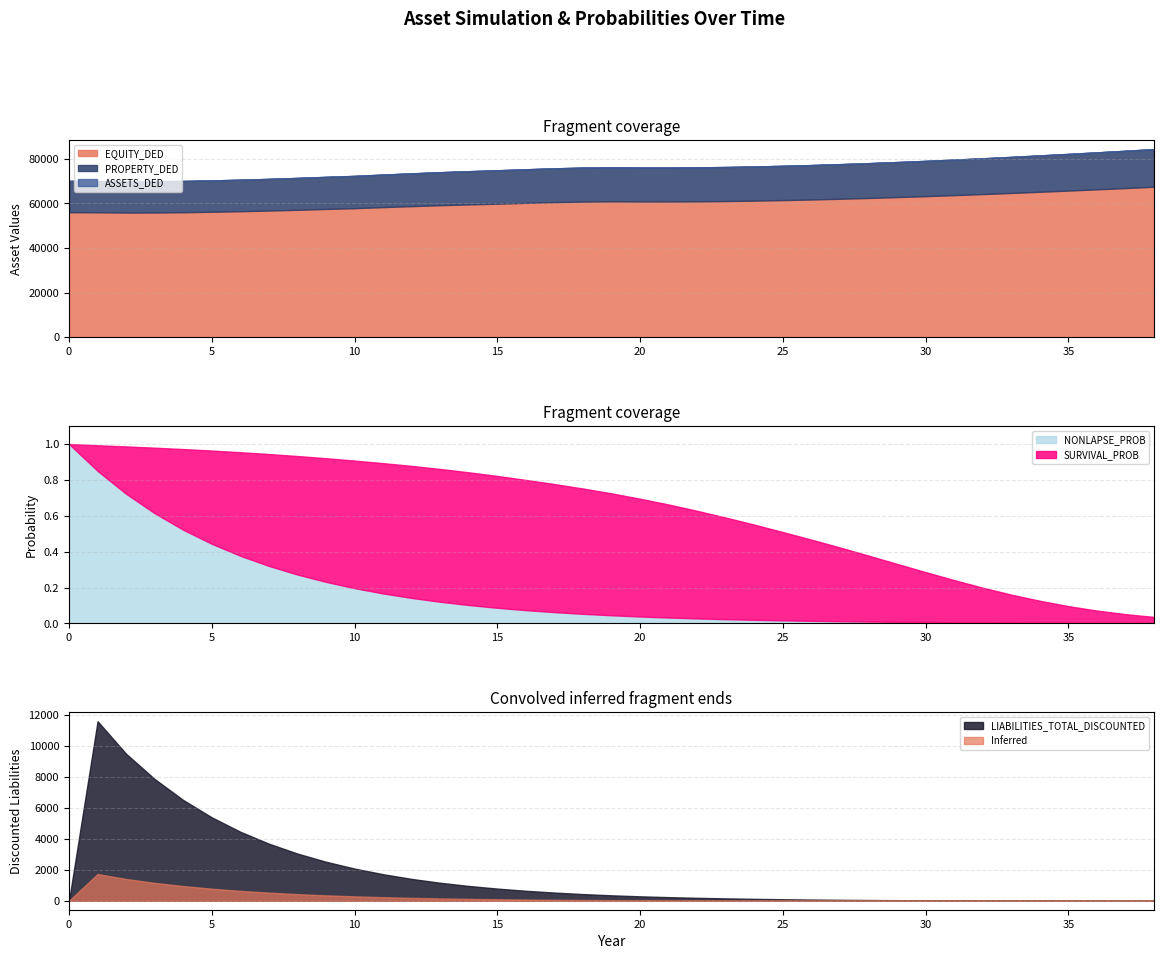

True or false: NONLAPSE_PROB and EQUITY_DED intersect in this chart.

False